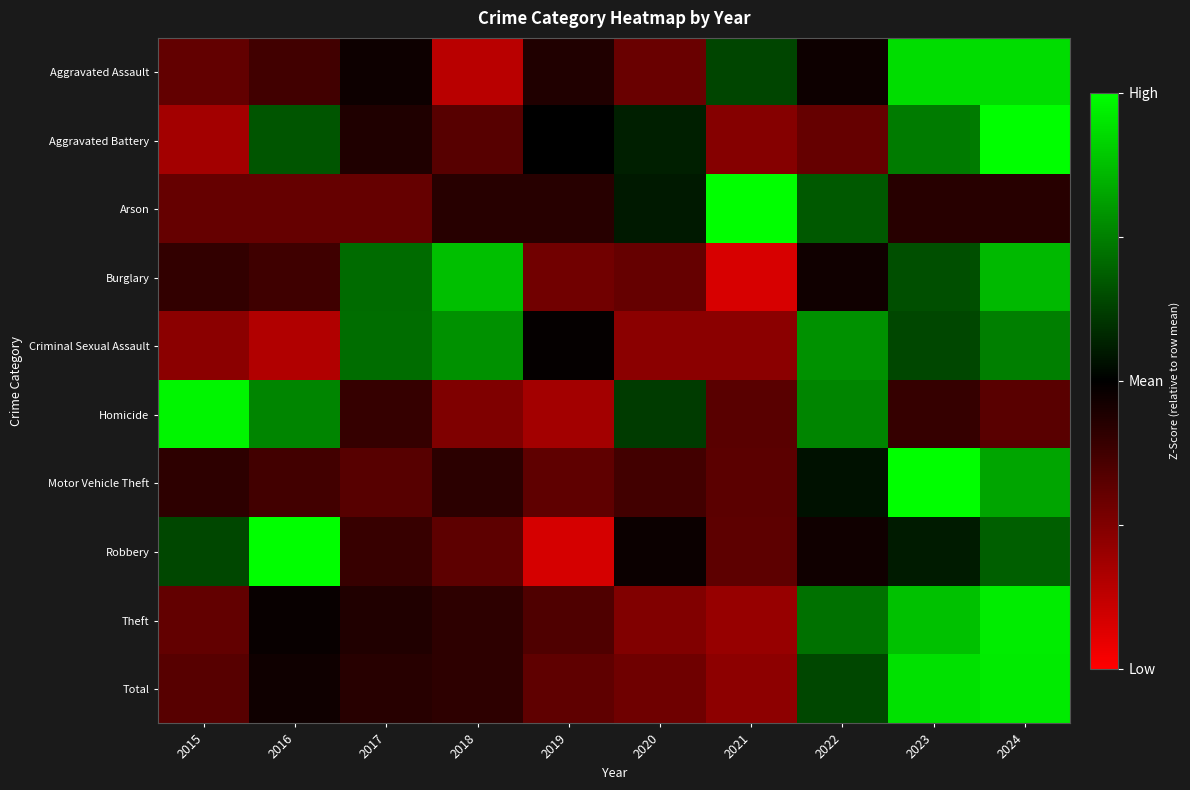

At 2017, list the series in order from smallest to largest.

Arson, Motor Vehicle Theft, Robbery, Homicide, Total, Theft, Aggravated Battery, Aggravated Assault, Burglary, Criminal Sexual Assault